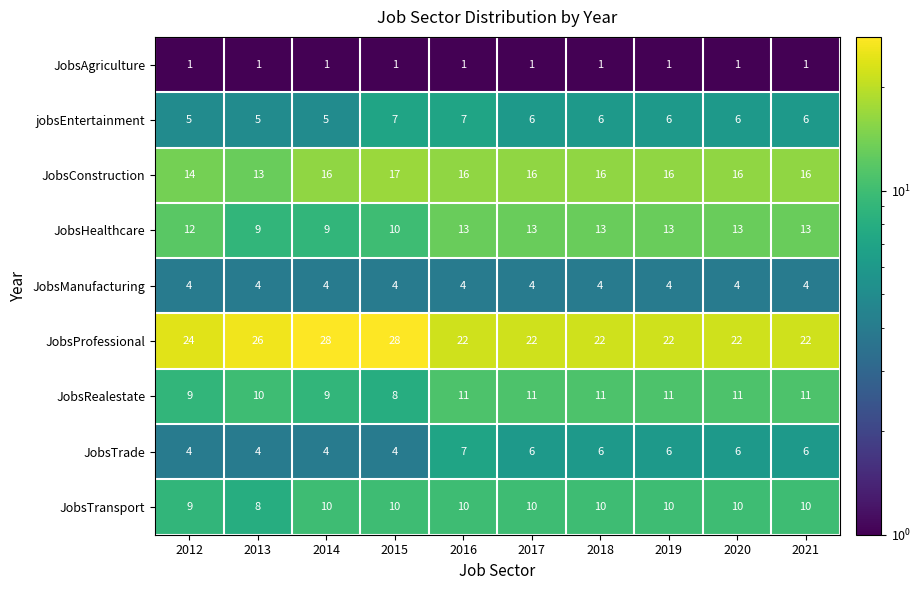

What is the lowest value of the jobsEntertainment series?

5